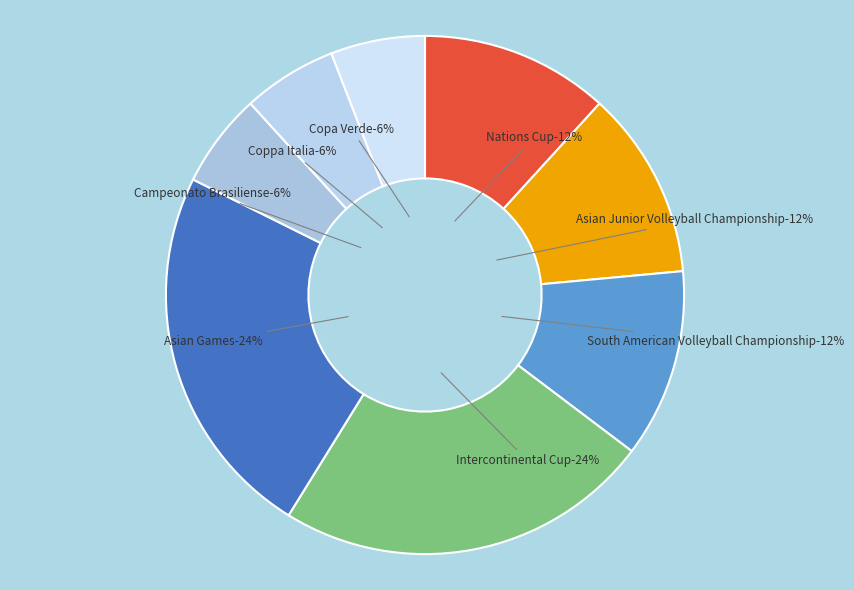

To the nearest percent, what is the combined percentage of Campeonato Brasiliense and Asian Junior Volleyball Championship?

18%